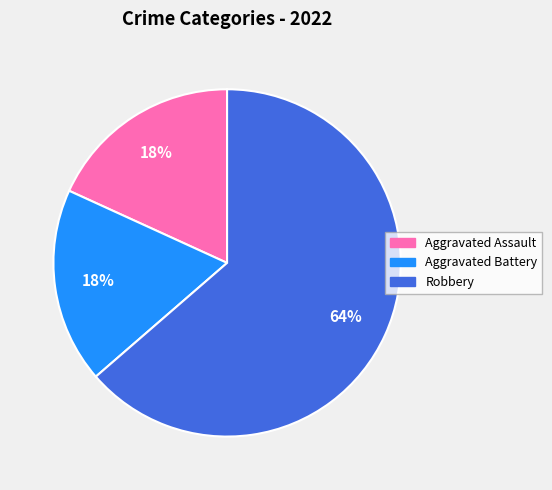

Is there any slice that represents more than half of the pie?

Yes